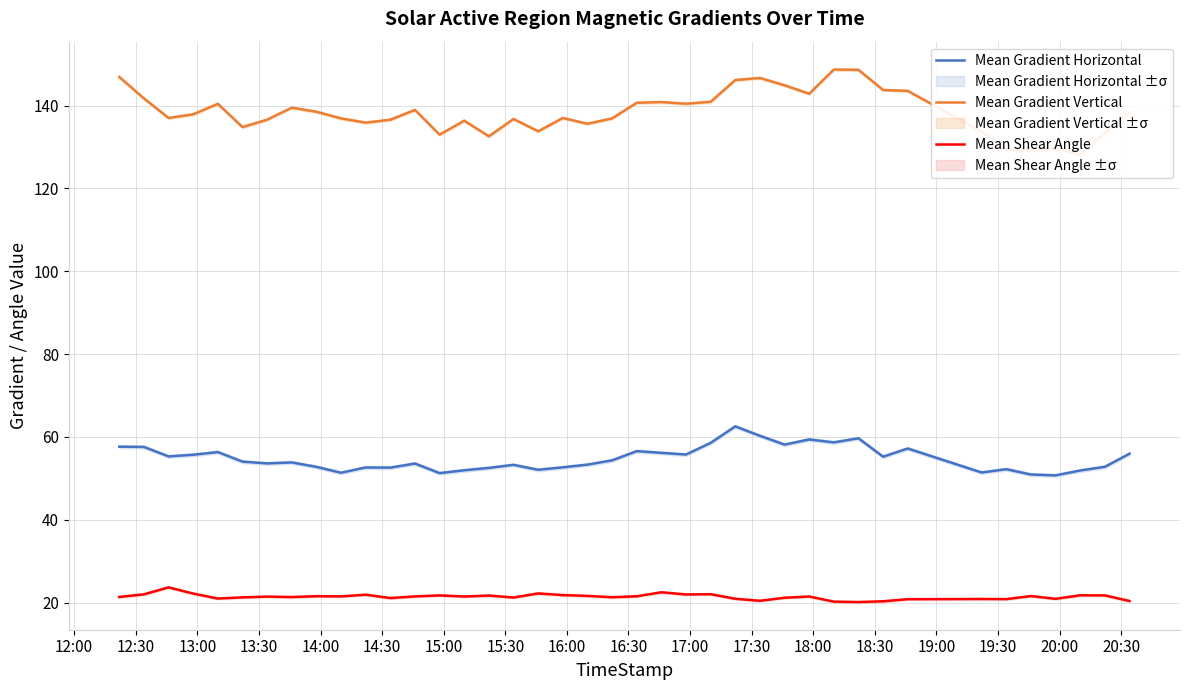

How many interior local valleys does the Mean Gradient Vertical series have?

11